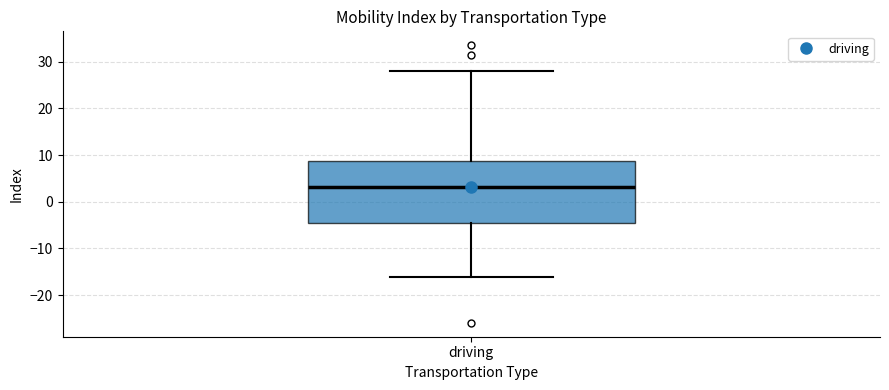

Where does the median line of the box for driving sit on the y-axis? The values are not printed on the chart, so give them approximately, as read against the axis.

3